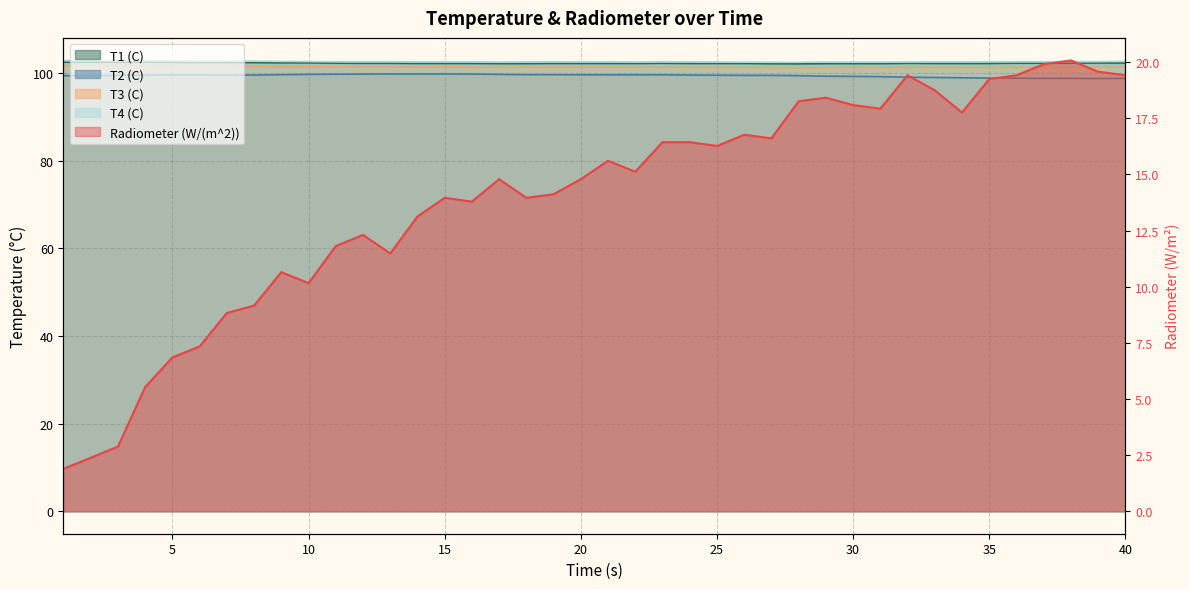

Which series has the widest spread of values?

Radiometer (W/(m^2))